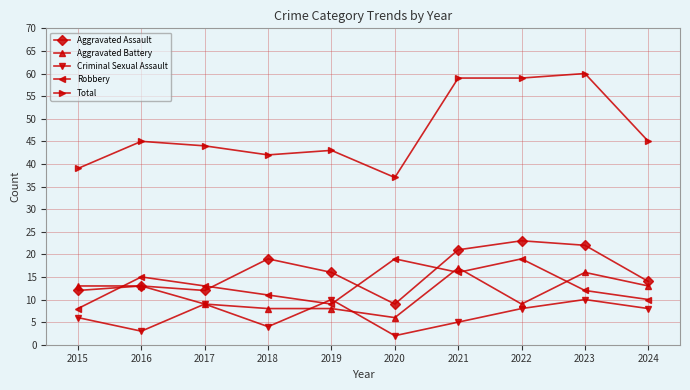

Is it true that Robbery equals 3 at 2019?

False